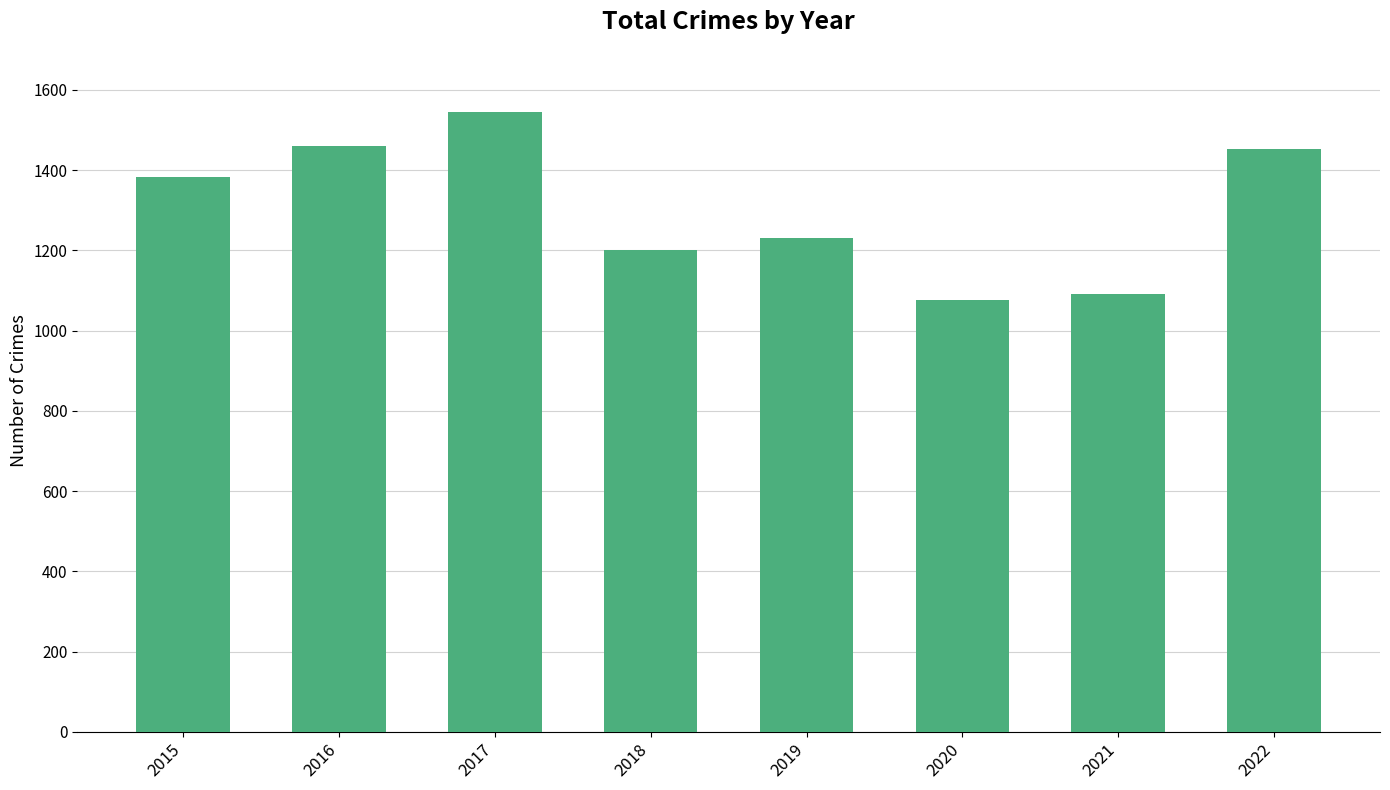

Approximately how many times larger is the value at 2017 compared to 2018?

1.3